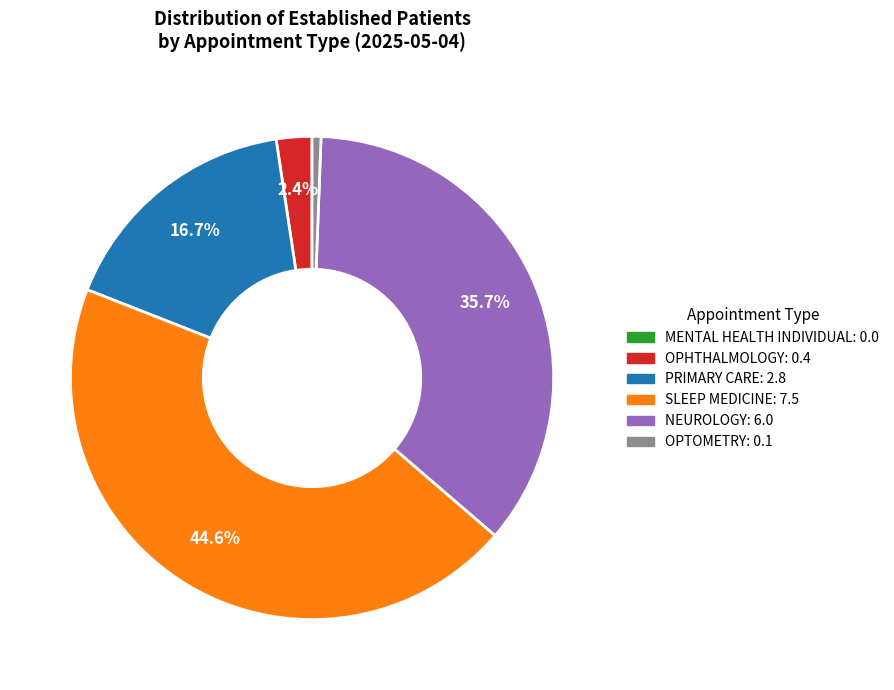

Do SLEEP MEDICINE and OPHTHALMOLOGY together represent more than half of the pie?

No